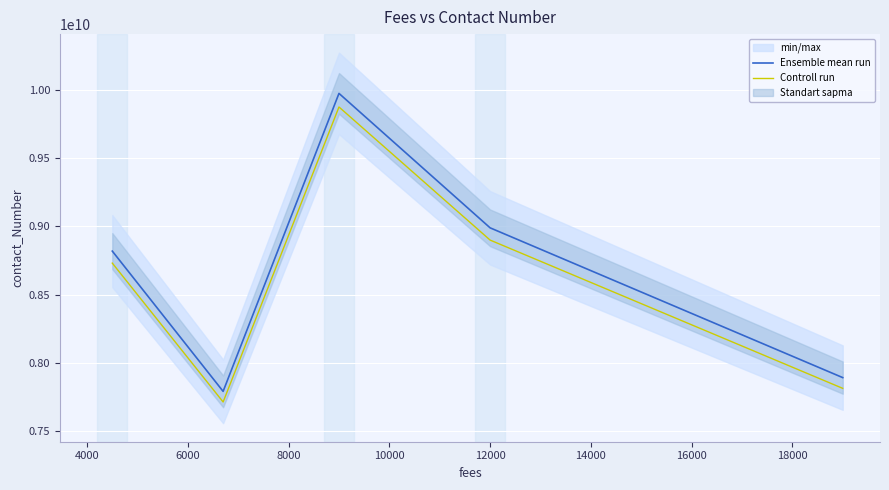

What is the highest value of the Controll run series?

9877231221.7